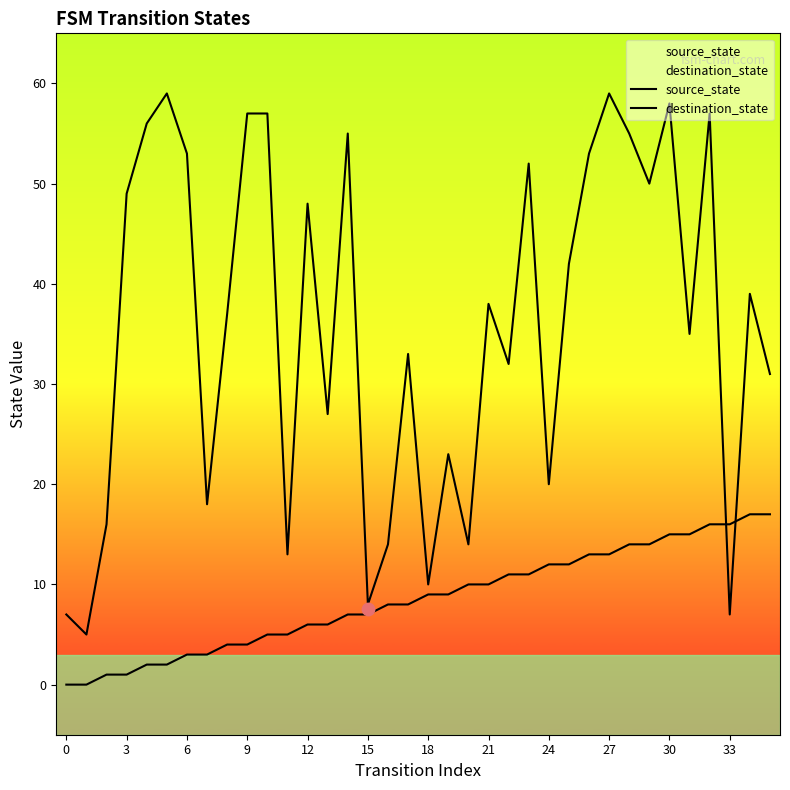

Which series has the largest Y range (max minus min)?

destination_state